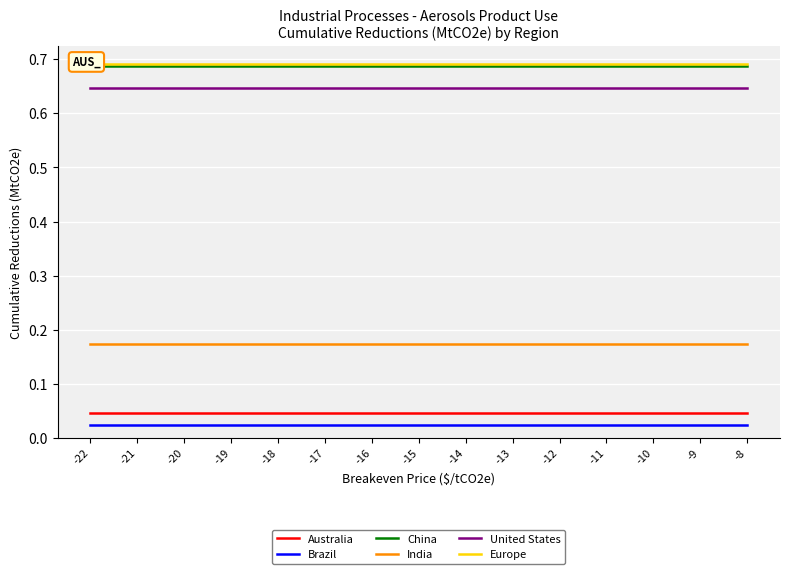

Rank the categories by Australia value from highest to lowest.

-22, -21, -20, -19, -18, -17, -16, -15, -14, -13, -12, -11, -10, -9, -8